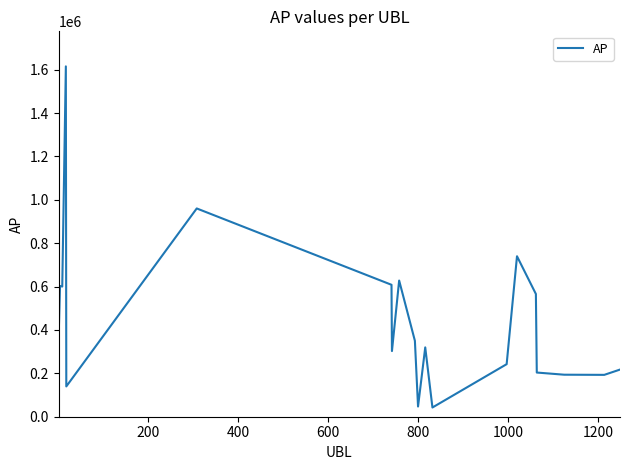

What is the smallest value displayed?

42532